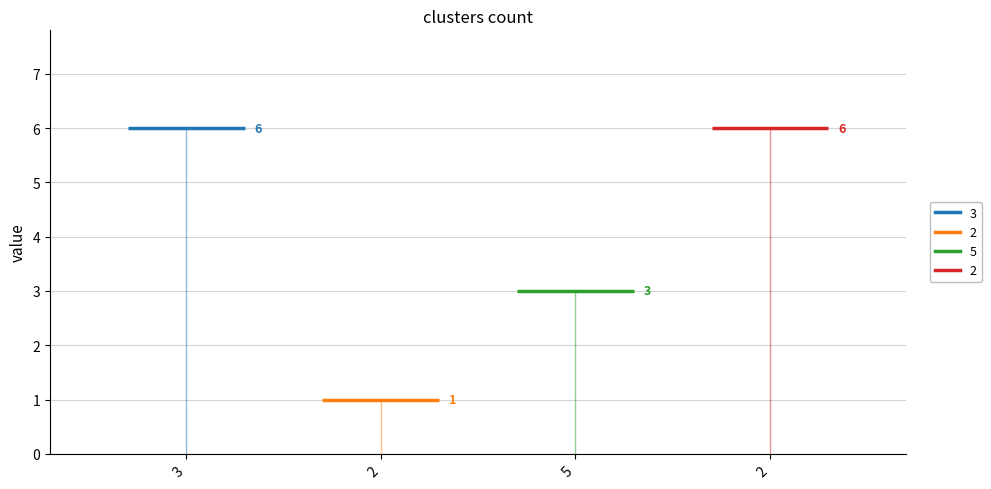

Are the bars grouped side by side (vs. stacked)?

No